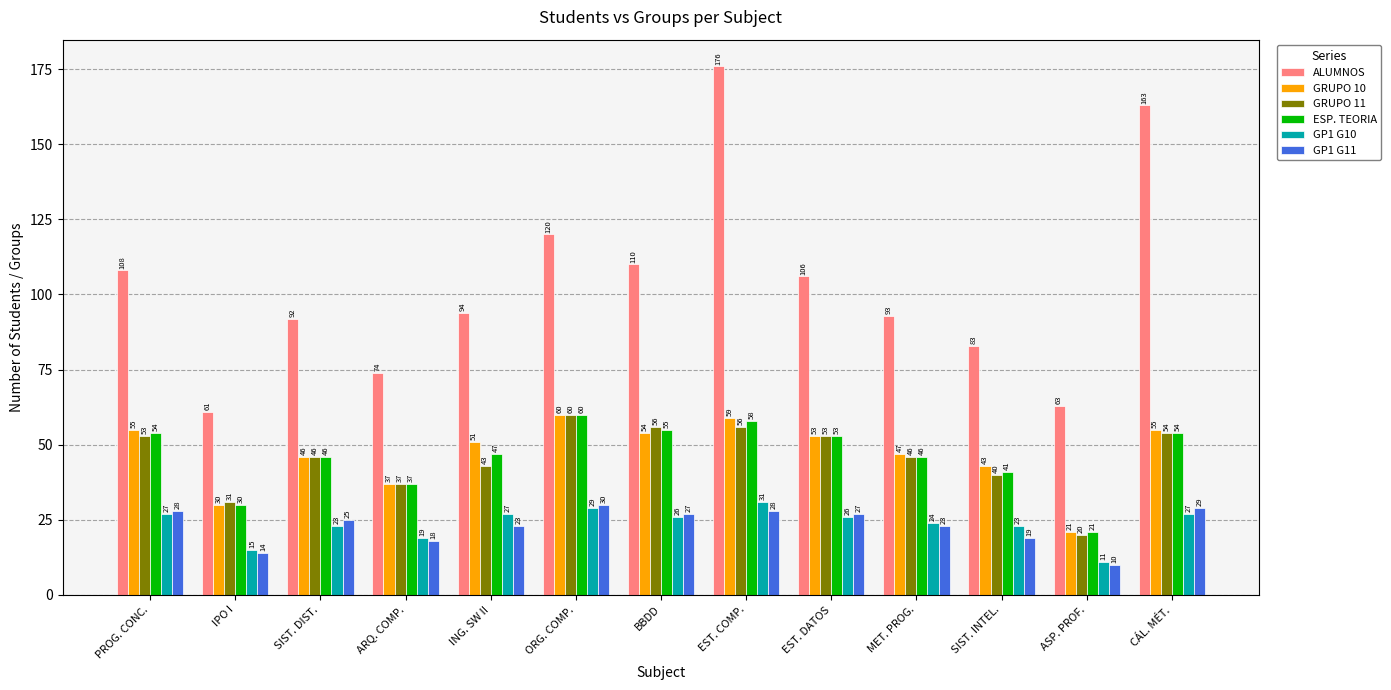

What are all the series names shown in the legend?

ALUMNOS, GRUPO 10, GRUPO 11, ESP. TEORIA, GP1 G10, GP1 G11